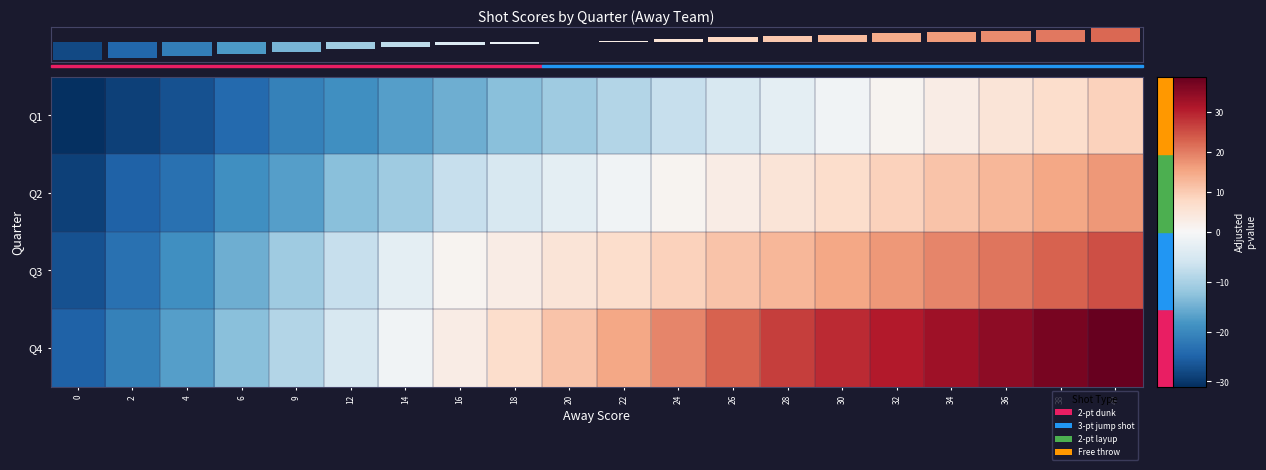

At which label does Q4 first exceed 14?

22